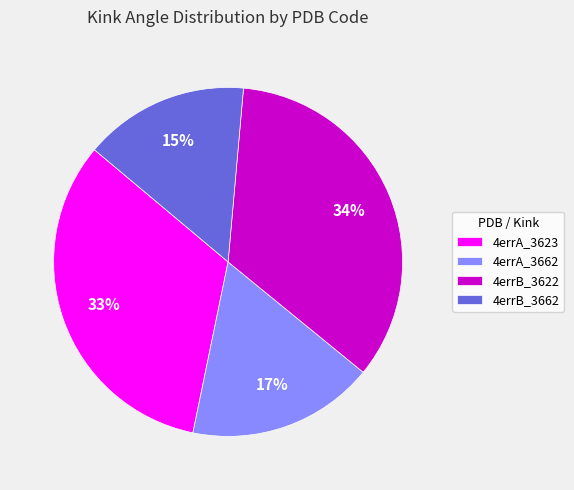

Which has a higher value, 4errB_3662 or 4errB_3622?

4errB_3622